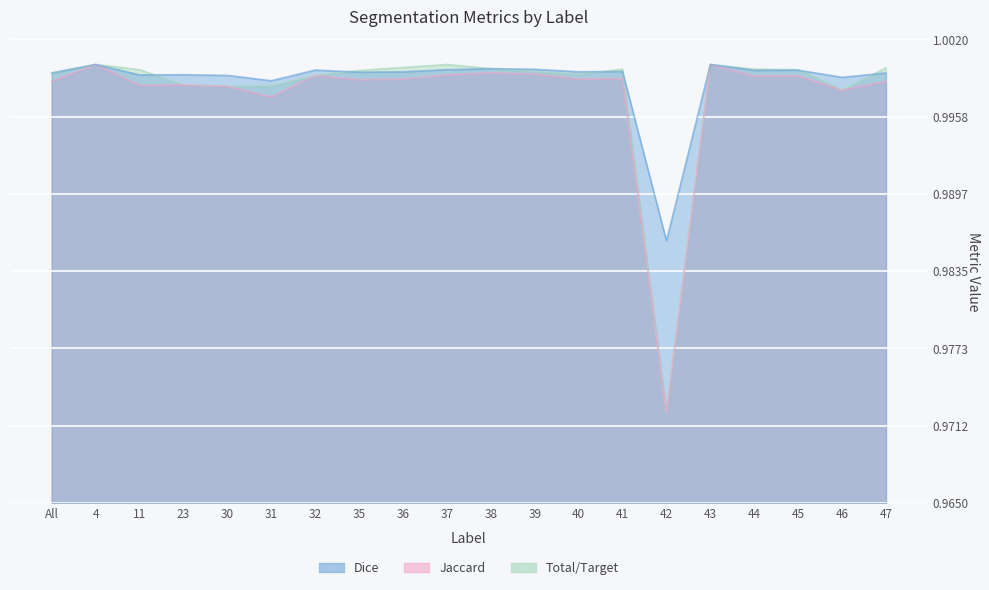

True or false: Total/Target has a value of 0.4 at All.

False